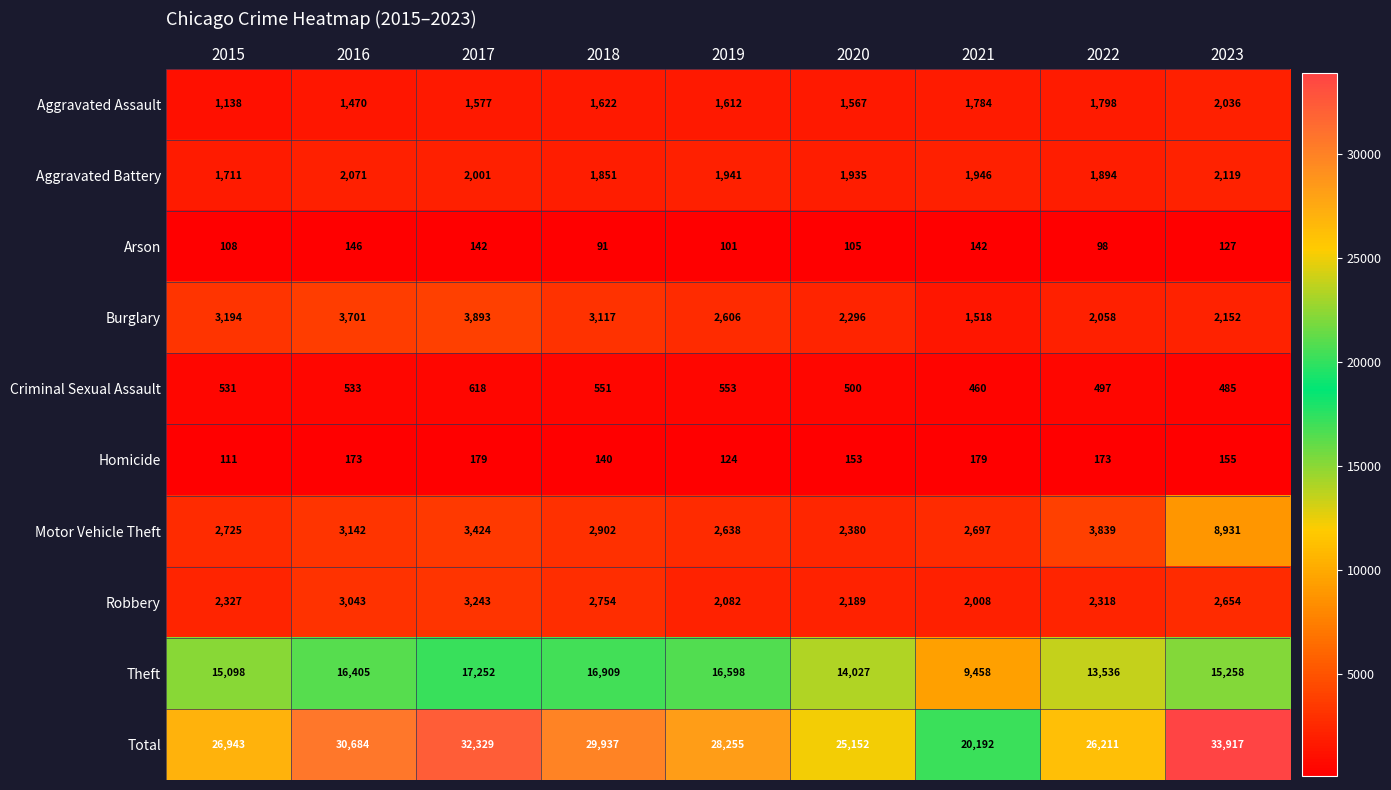

List the labels in order of Criminal Sexual Assault value, smallest first.

2021, 2023, 2022, 2020, 2015, 2016, 2018, 2019, 2017